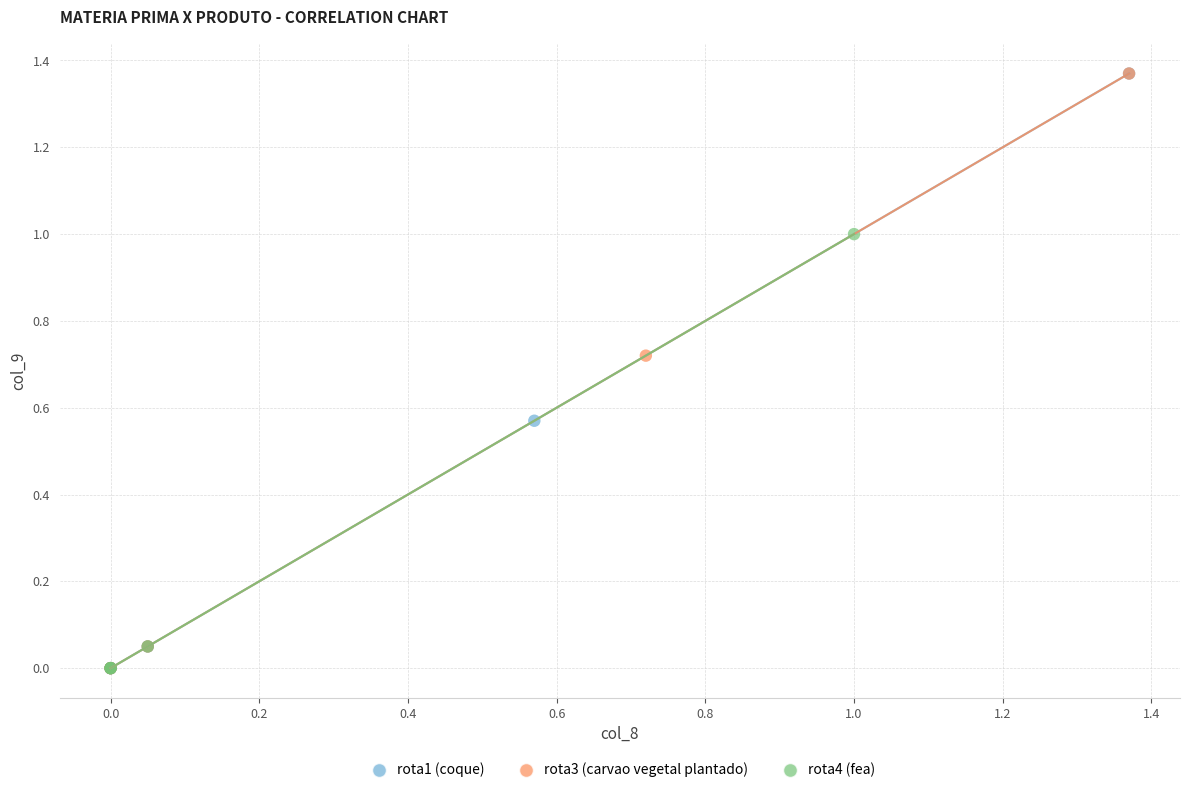

What are all the series names shown in the legend?

rota1 (coque), rota3 (carvao vegetal plantado), rota4 (fea)